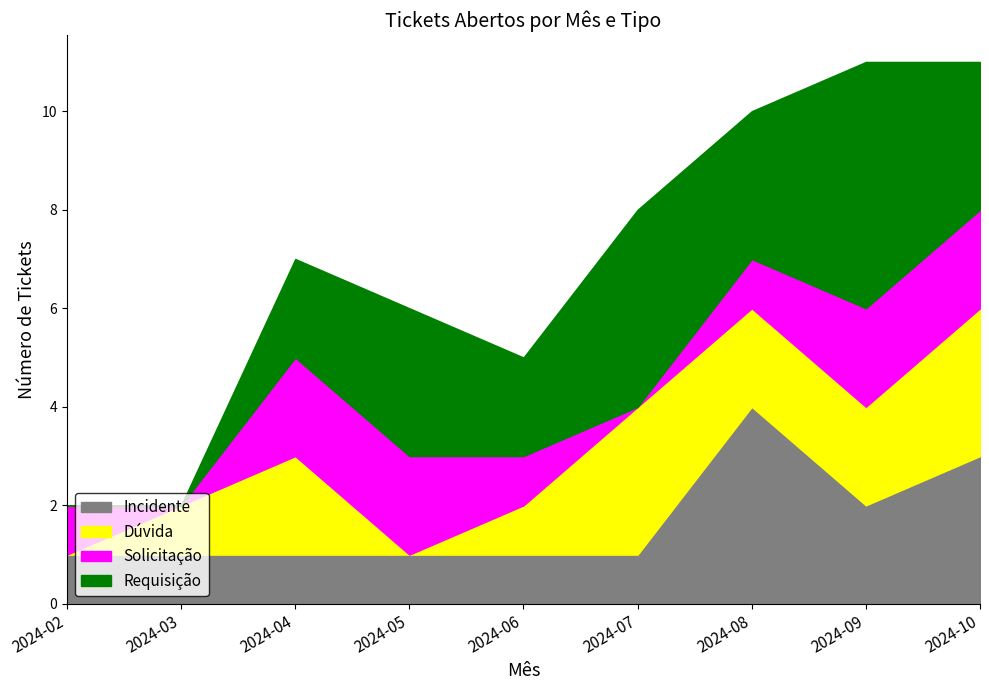

What is the value of the Solicitação point at the 9th from the left?

2